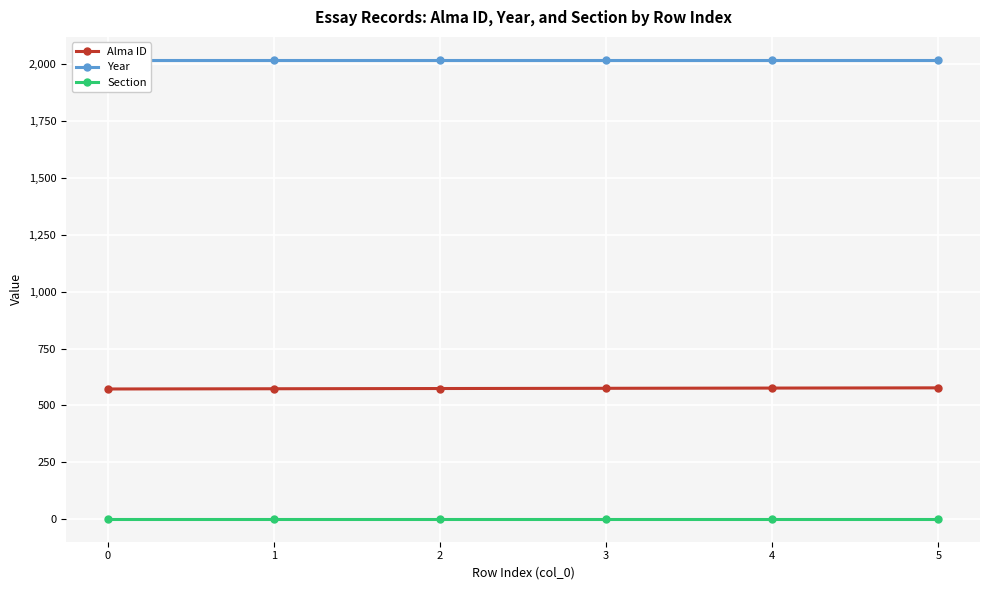

At 4, list the series in order from largest to smallest.

Year, Alma ID, Section